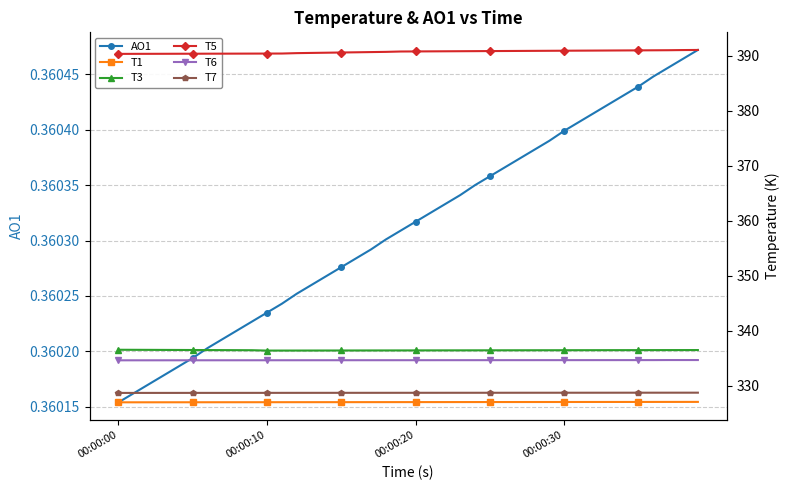

True or false: T5 and T3 cross at least once.

False